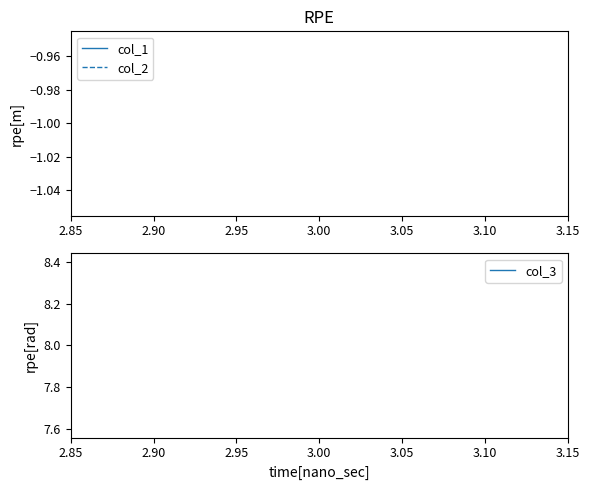

True or false: col_2 has a value of -1 at 3.00.

True